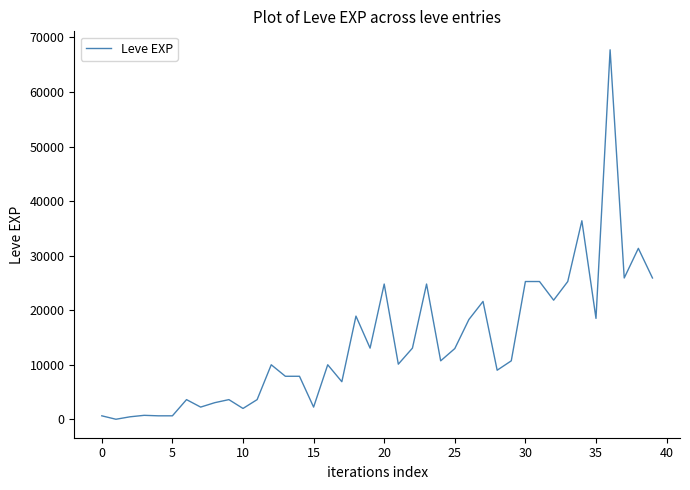

The value at 20 is 24790. True or false?

True